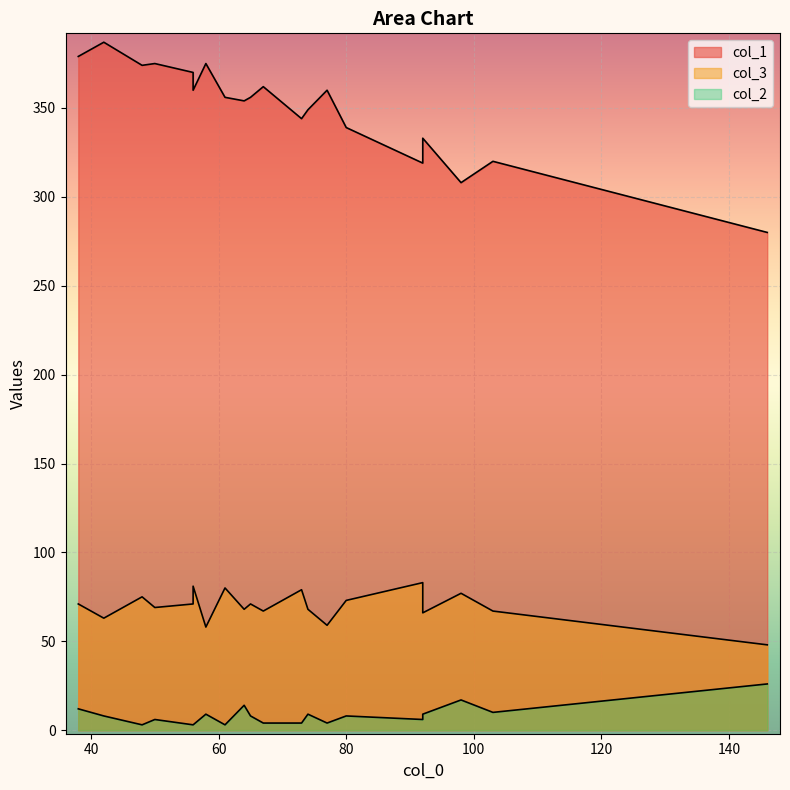

Rank the series by their maximum value, from lowest to highest.

col_2, col_3, col_1